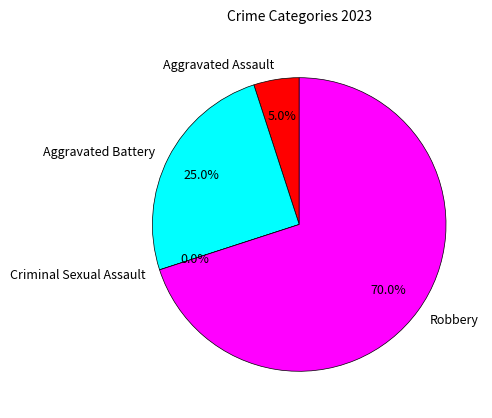

To the nearest percent, what percentage of the pie is Aggravated Assault?

5%